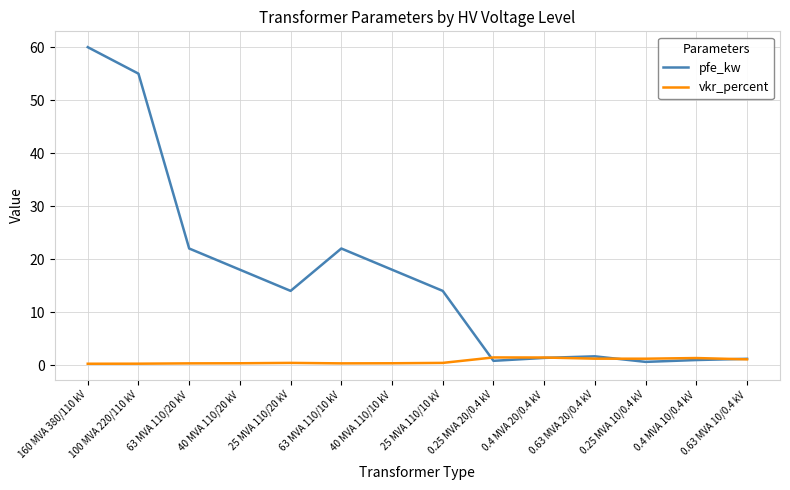

What is the difference between the vkr_percent values at 0.25 MVA 10/0.4 kV and 63 MVA 110/20 kV?

0.9